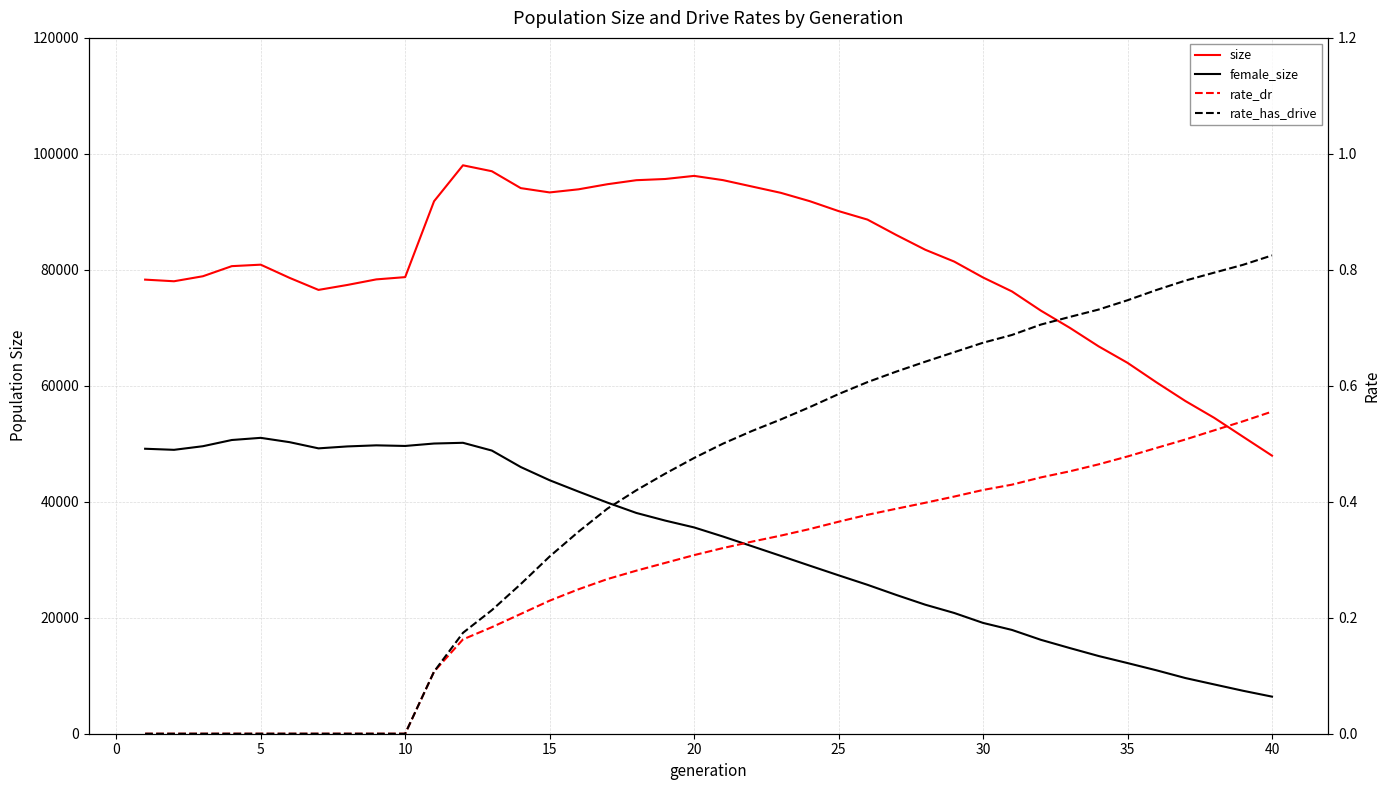

True or false: rate_dr and rate_has_drive intersect in this chart.

False